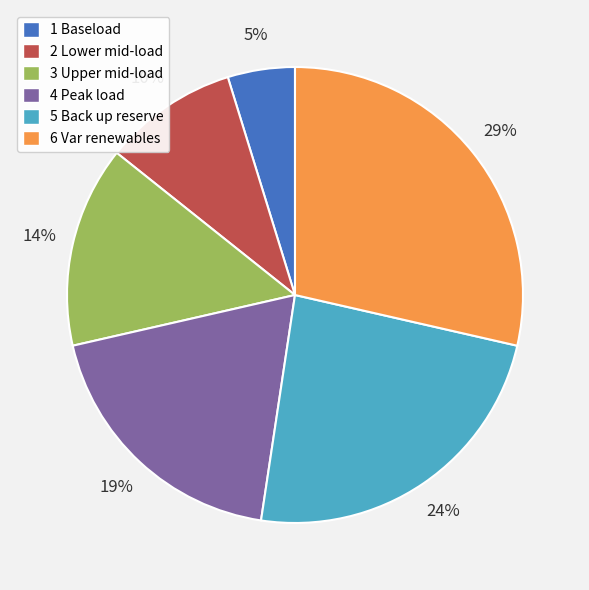

Between 5 Back up reserve and 3 Upper mid-load, which is larger?

5 Back up reserve